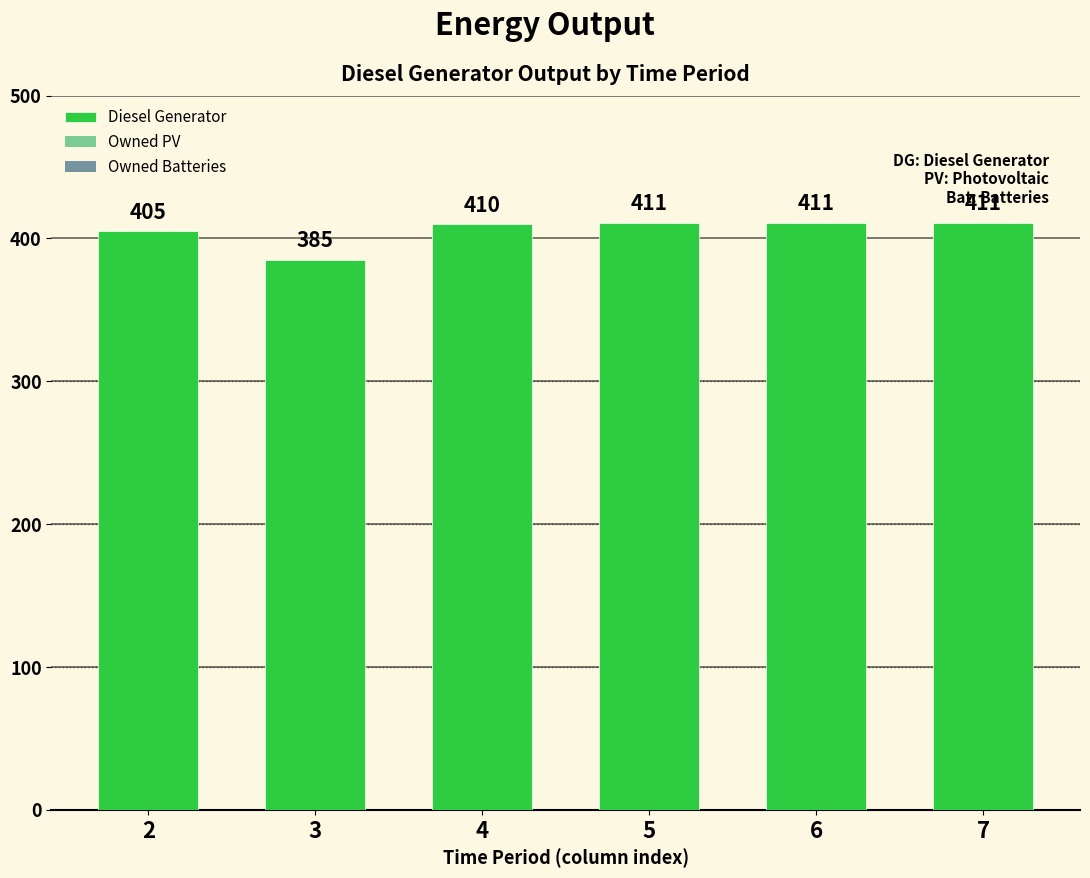

The chart shows a value of 411 at 7. True or false?

True